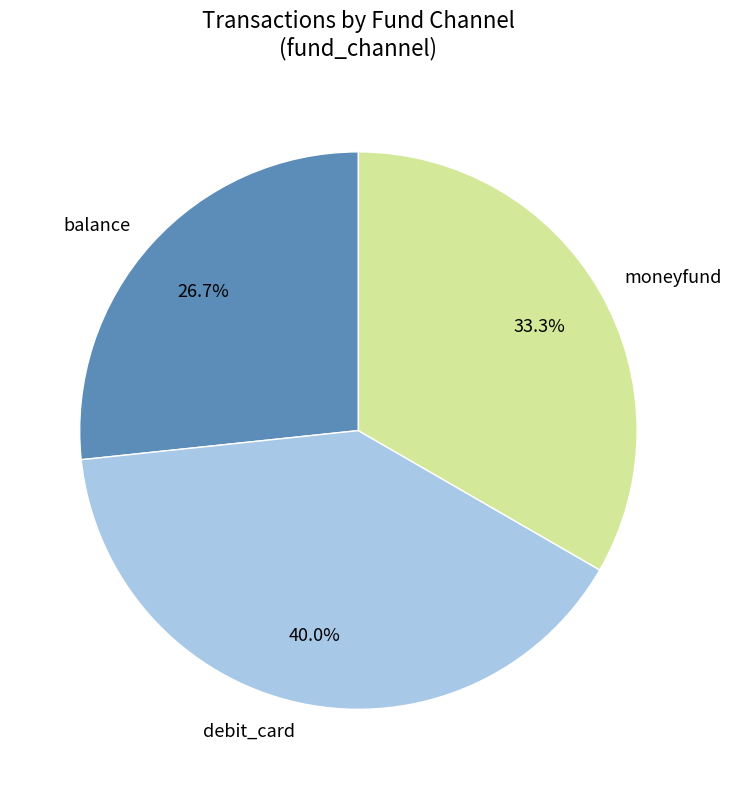

What is the largest slice in the pie chart?

debit_card